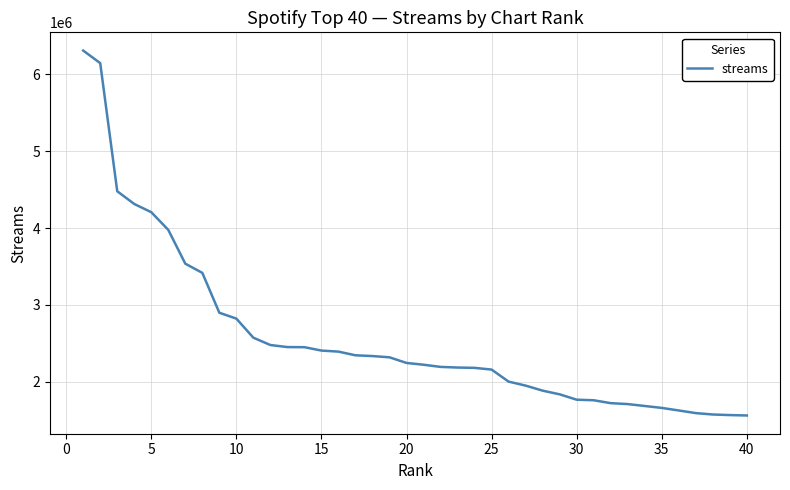

What is the sum of all values?

103000812